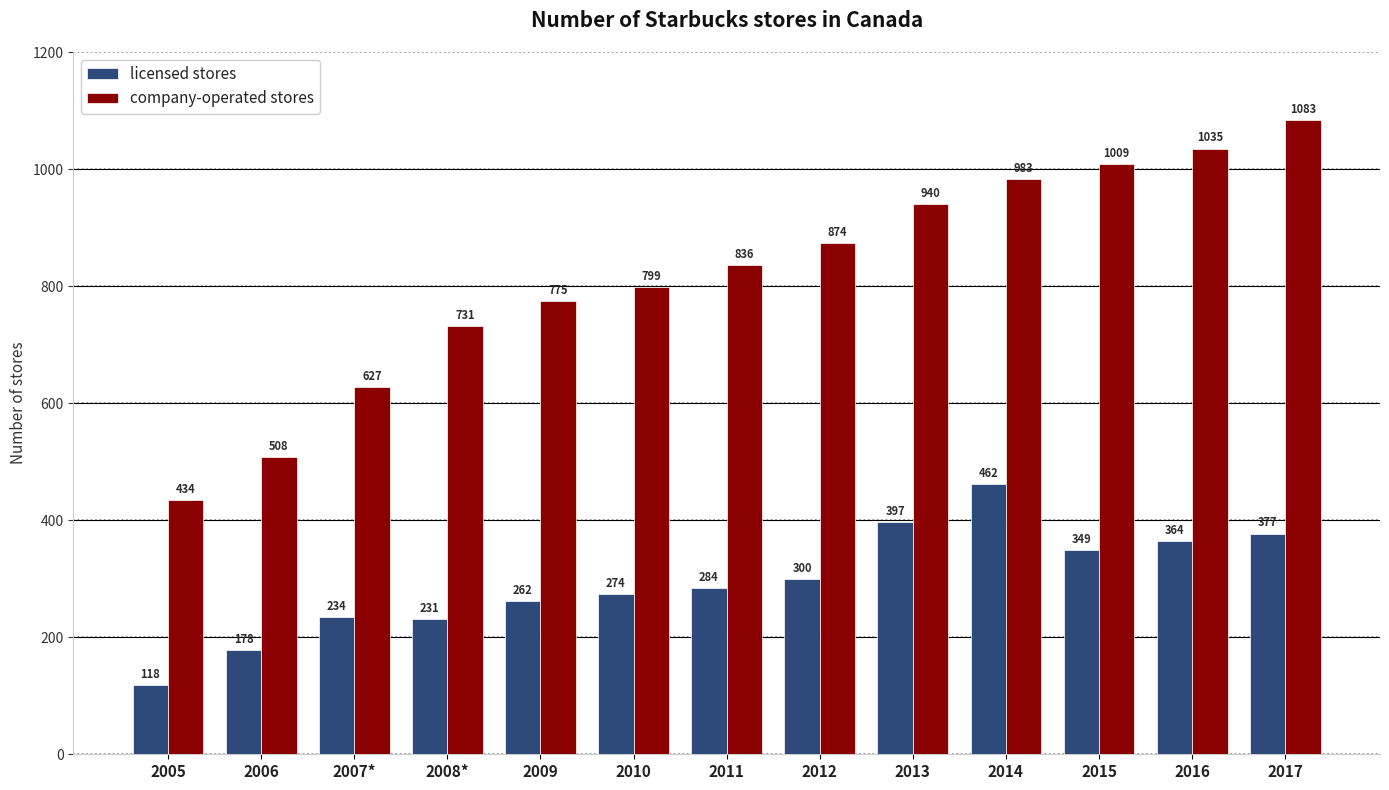

What is the lowest value of the licensed stores series?

118